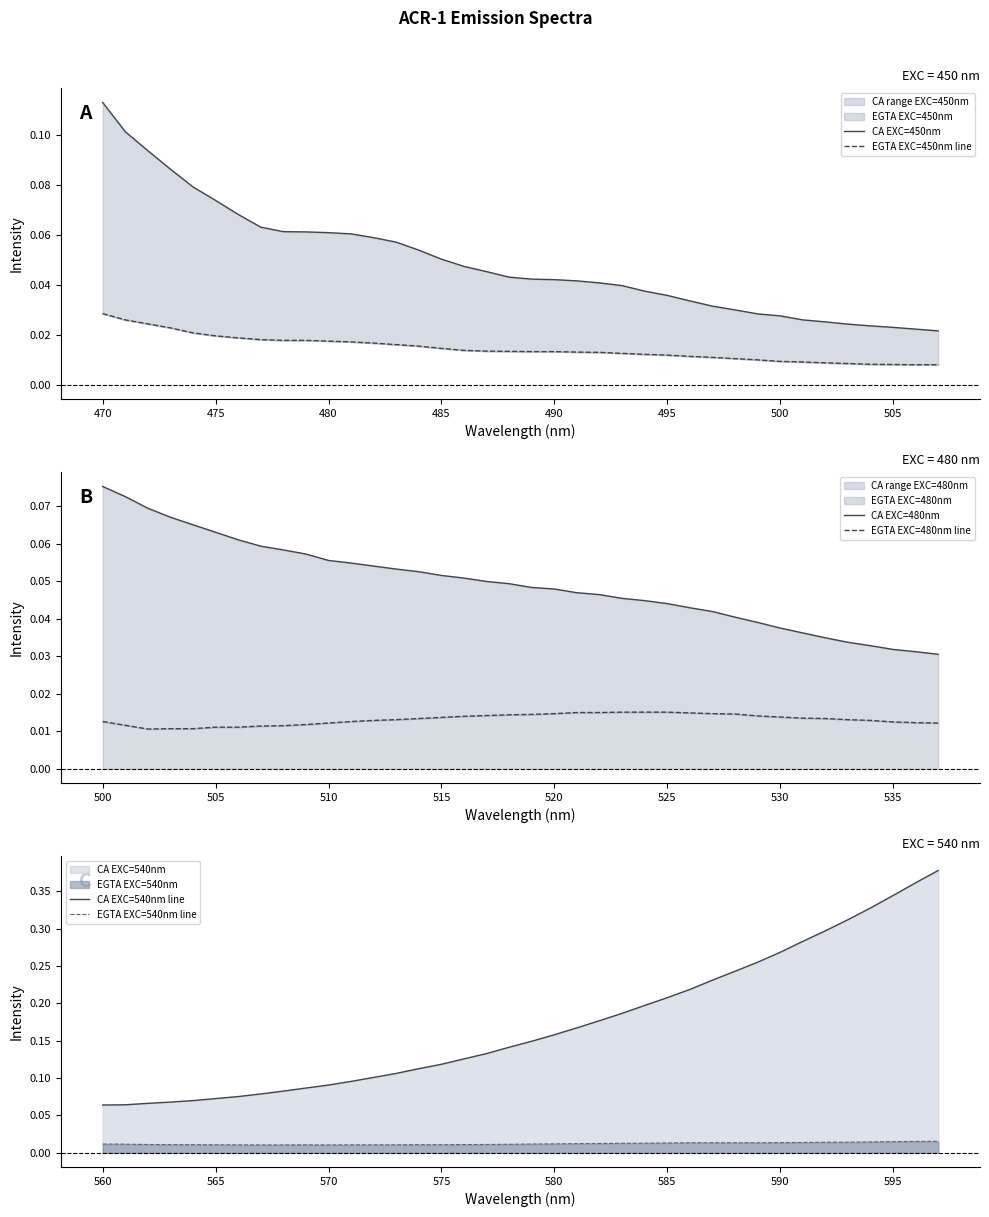

True or false: EGTA EXC=540nm line and CA EXC=540nm line intersect in this chart.

False